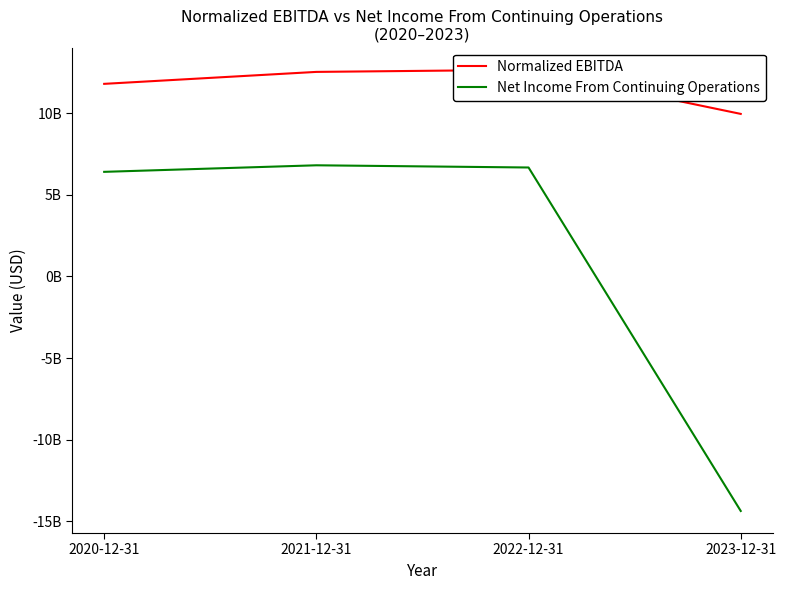

True or false: Normalized EBITDA and Net Income From Continuing Operations intersect in this chart.

False